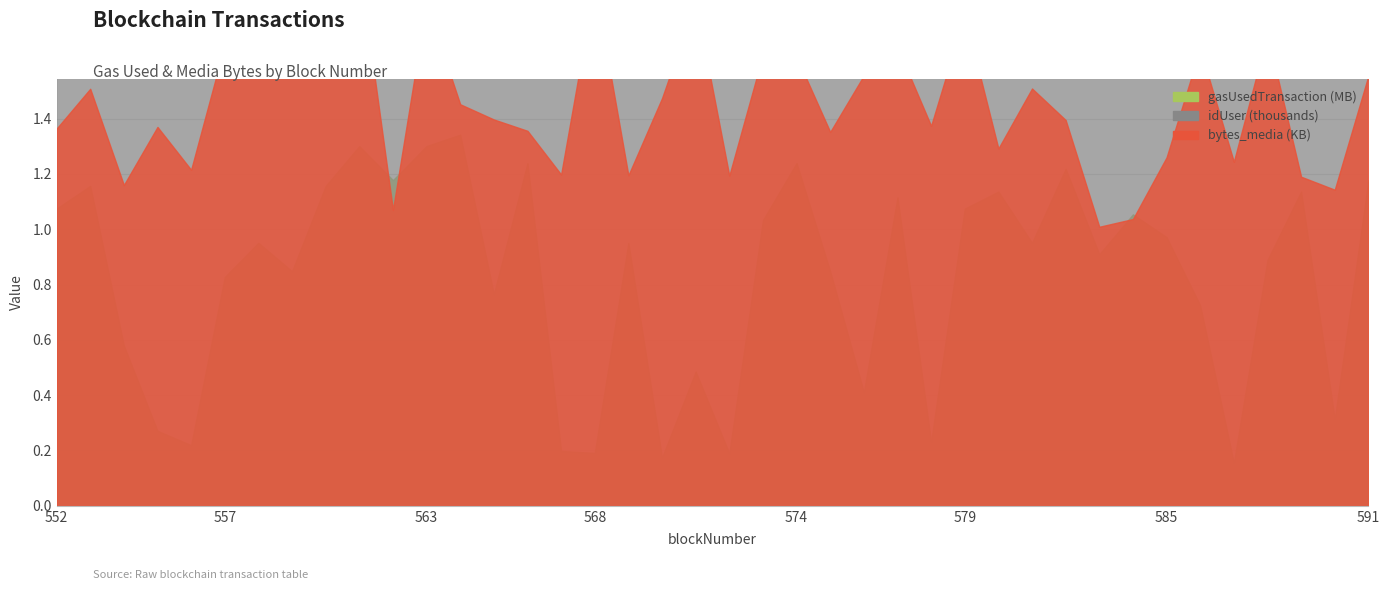

Reading left to right, extract all data points from this chart.

gasUsedTransaction: 1074619	1157080	579703	271192	219397	827405	951150	848269	1156744	1300874	1177633	1301030	1342039	765712	1239373	198374	191324	950982	174517	485586	189670	1033215	1239445	848017	410916	1115832	231276	1074607	1136456	951198	1218665	909806	1053839	971654	724572	155484	889217	1136384	313821	1177417
gasUsedBlock: 1074619	1157080	579703	271192	219397	827405	951150	848269	1156744	1300874	1177633	1301030	1342039	765712	1239373	198374	191324	950982	174517	485586	189670	1033215	1239445	848017	410916	1115832	231276	1074607	1136456	951198	1218665	909806	1053839	971654	724572	155484	889217	1136384	313821	1177417
bytes_media: 1364	1508	1160	1370	1215	1666	1891	1723	1904	1954	1070	1817	1452	1397	1356	1198	1884	1195	1474	1823	1194	1631	1624	1352	1556	1659	1374	1775	1292	1509	1395	1009	1037	1260	1653	1244	1705	1190	1143	1555
idUser: 4642	3675	3012	5194	5321	5392	5331	5664	3049	3813	5799	5566	4636	5742	3063	5156	5176	4905	3883	4587	5771	5719	4254	3594	5081	5787	5833	3863	3422	5101	4177	5941	3527	5865	5194	5163	5223	4801	3849	4915